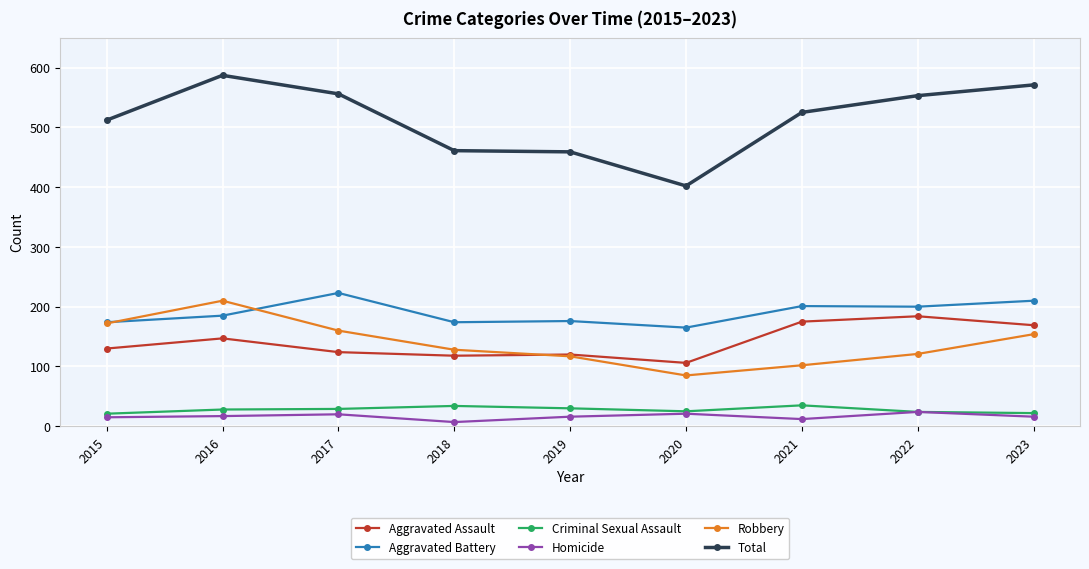

Read the Aggravated Assault value at 2015.

130